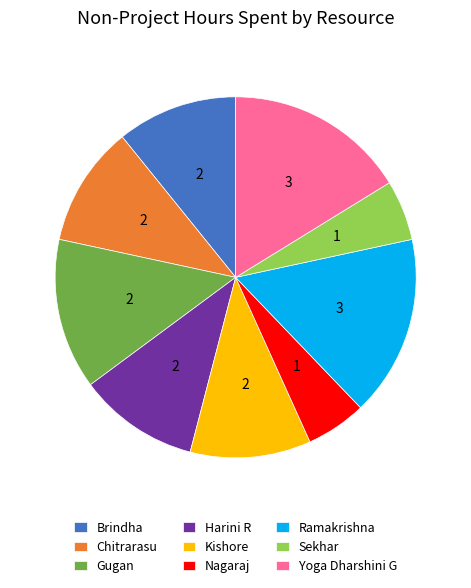

Combined, do Harini R and Nagaraj account for over 50%?

No